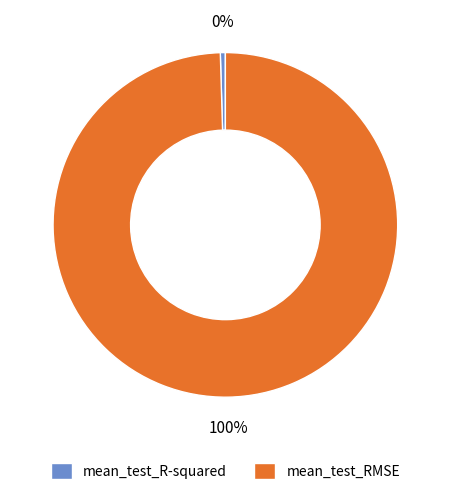

Combined, do mean_test_R-squared and mean_test_RMSE account for over 50%?

Yes